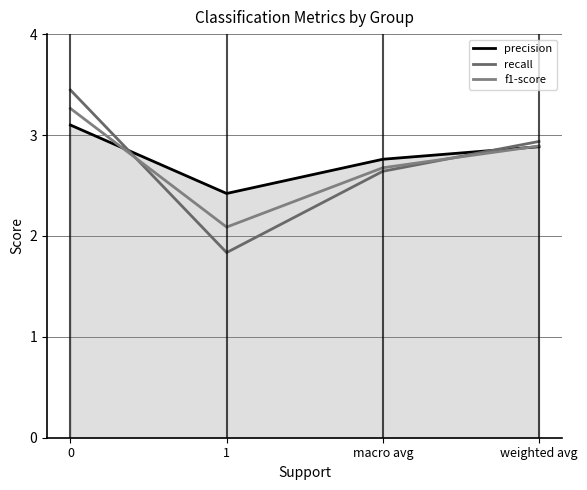

True or false: f1-score has a value of 0.3 at 0.

False